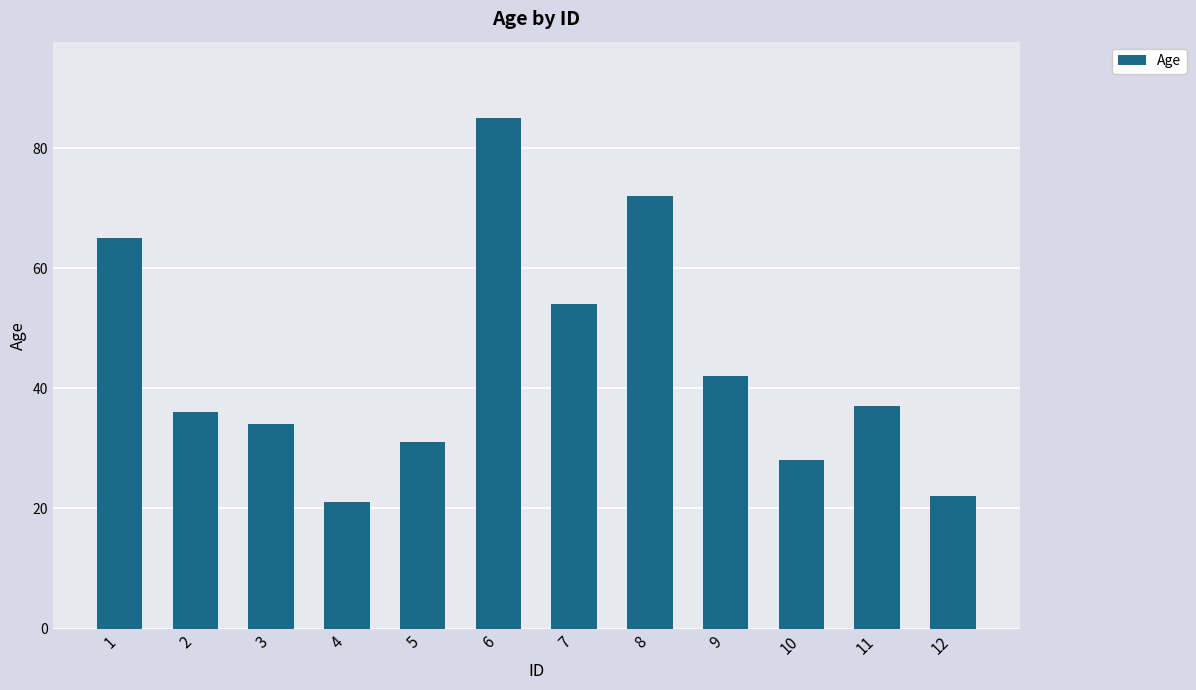

Reading left to right, transcribe all the data shown in this chart.

65	36	34	21	31	85	54	72	42	28	37	22